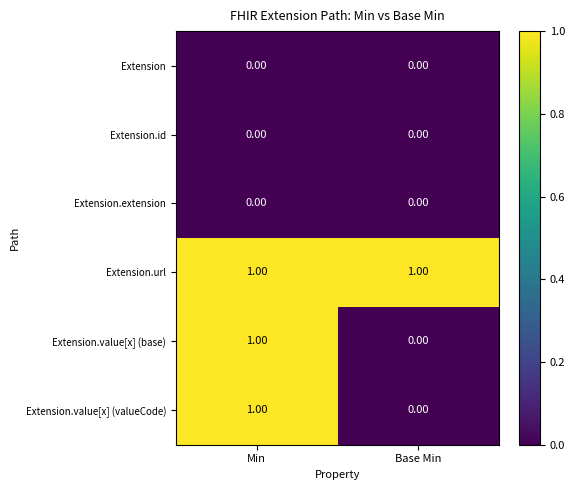

Which series has the largest total across all categories?

Extension.url